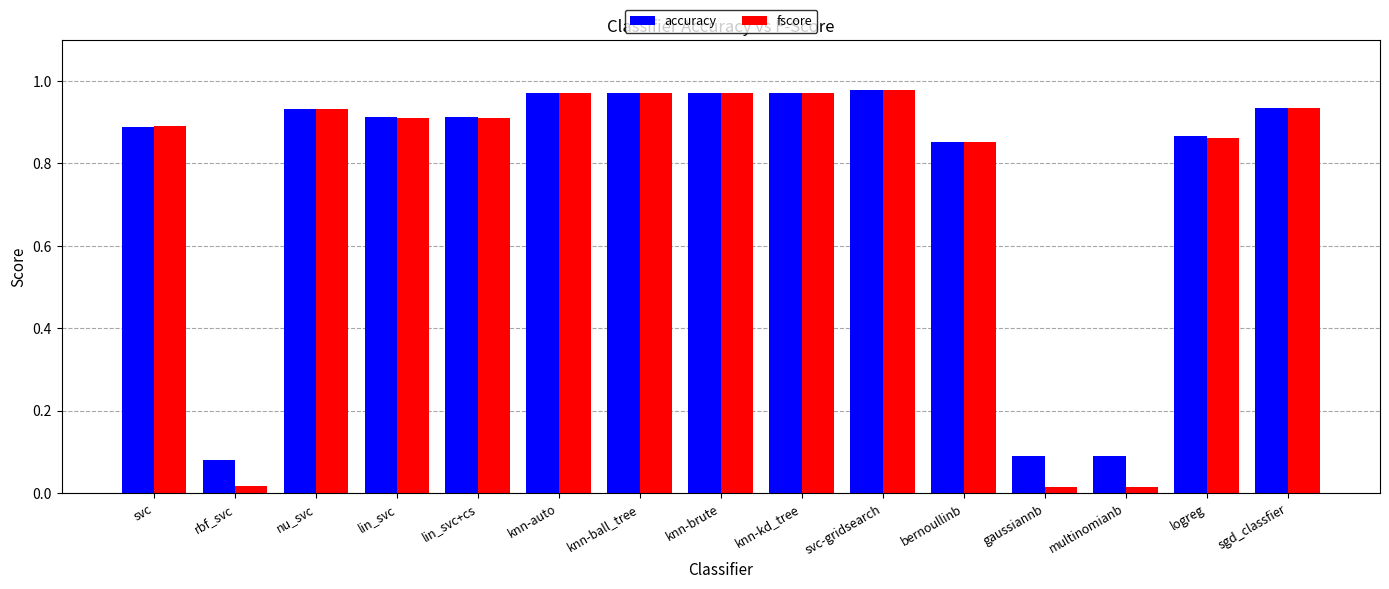

Rank the series by their average value, from highest to lowest.

accuracy, fscore